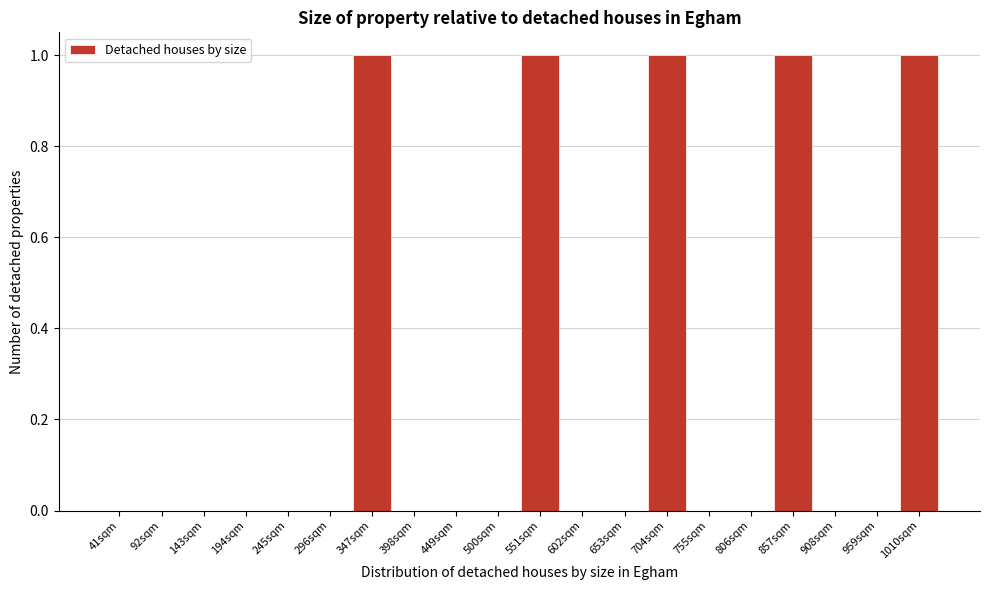

Reading right to left, extract all data points from this chart.

1010sqm=1	959sqm=0	908sqm=0	857sqm=1	806sqm=0	755sqm=0	704sqm=1	653sqm=0	602sqm=0	551sqm=1	500sqm=0	449sqm=0	398sqm=0	347sqm=1	296sqm=0	245sqm=0	194sqm=0	143sqm=0	92sqm=0	41sqm=0